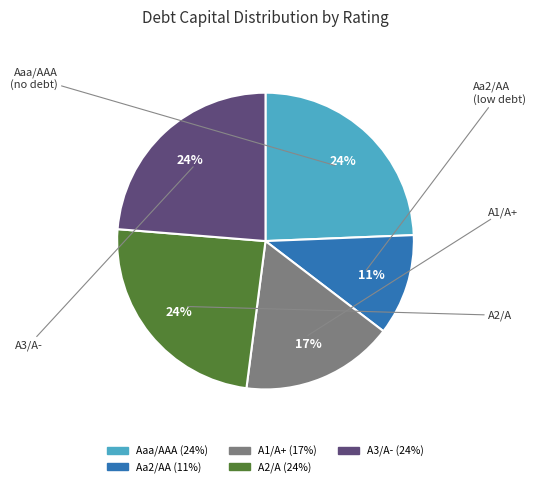

What percentage is the Aaa/AAA slice, to the nearest percent?

24%